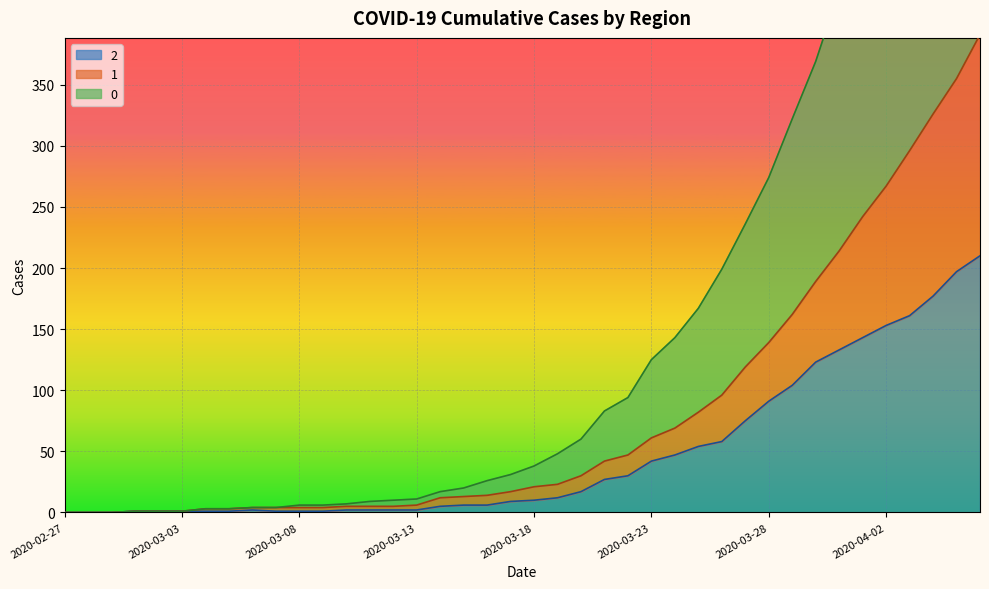

Rank the categories by 2 value from lowest to highest.

2020-02-27, 2020-02-28, 2020-02-29, 2020-03-01, 2020-03-02, 2020-03-03, 2020-03-04, 2020-03-05, 2020-03-07, 2020-03-08, 2020-03-09, 2020-03-06, 2020-03-10, 2020-03-11, 2020-03-12, 2020-03-13, 2020-03-14, 2020-03-15, 2020-03-16, 2020-03-17, 2020-03-18, 2020-03-19, 2020-03-20, 2020-03-21, 2020-03-22, 2020-03-23, 2020-03-24, 2020-03-25, 2020-03-26, 2020-03-27, 2020-03-28, 2020-03-29, 2020-03-30, 2020-03-31, 2020-04-01, 2020-04-02, 2020-04-03, 2020-04-04, 2020-04-05, 2020-04-06